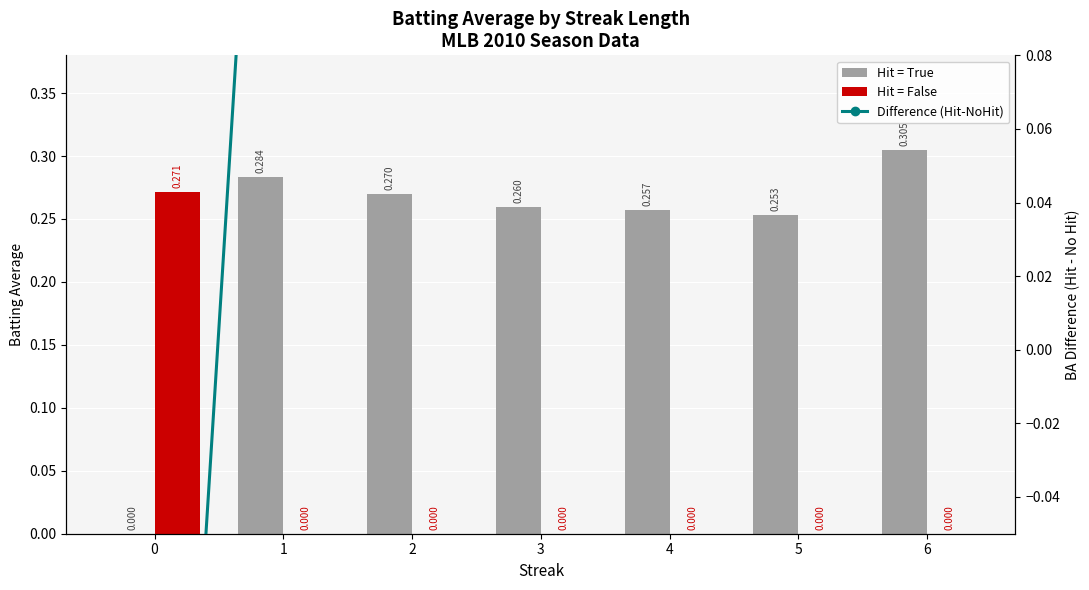

List the series in order of their peak value, highest first.

Hit = True, Difference (Hit-NoHit), Hit = False